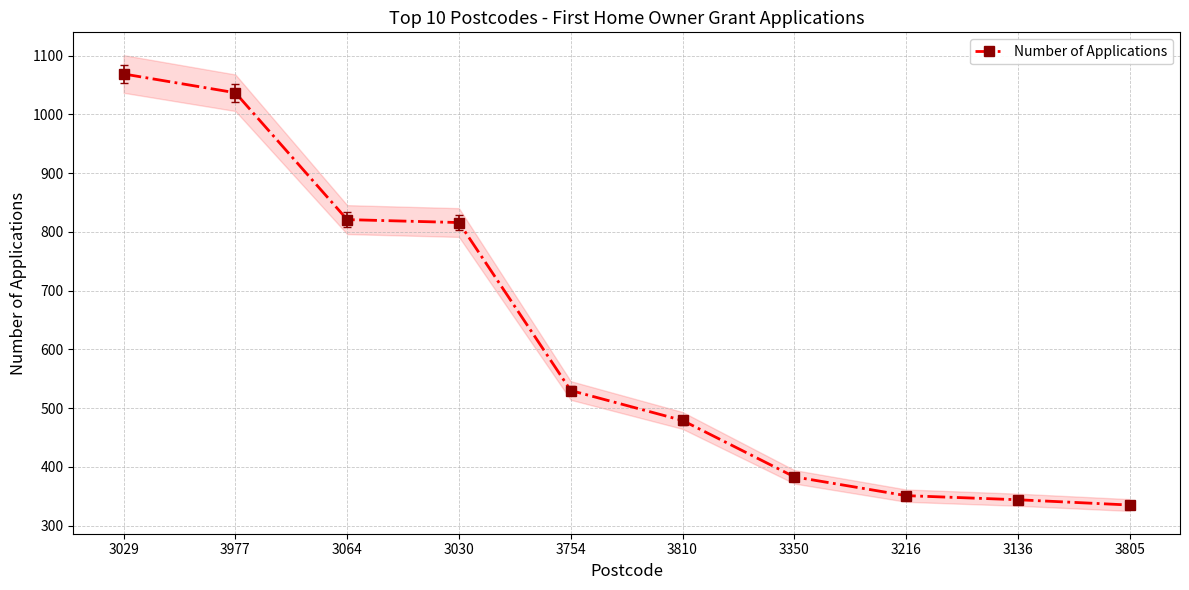

Does the chart display data point markers on the line(s)?

Yes